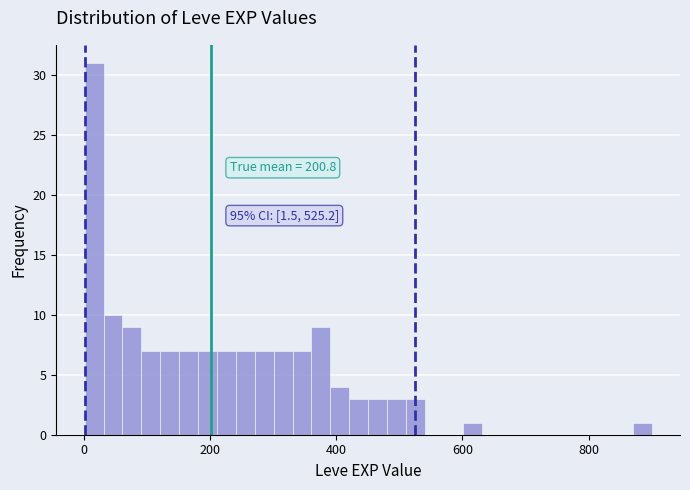

Around what value on the x-axis is the tallest bar? Give the approximate position of its centre, as read against the axis.

20